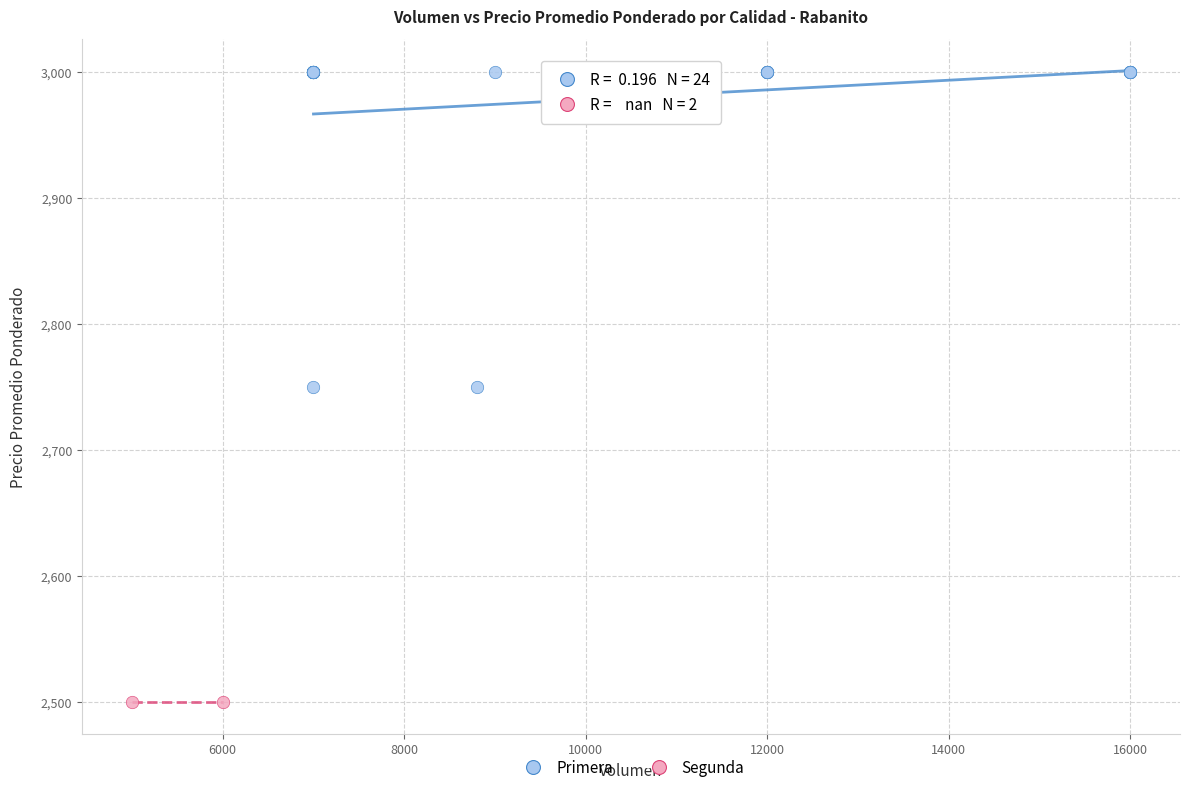

What are all the series names shown in the legend?

Primera, Segunda